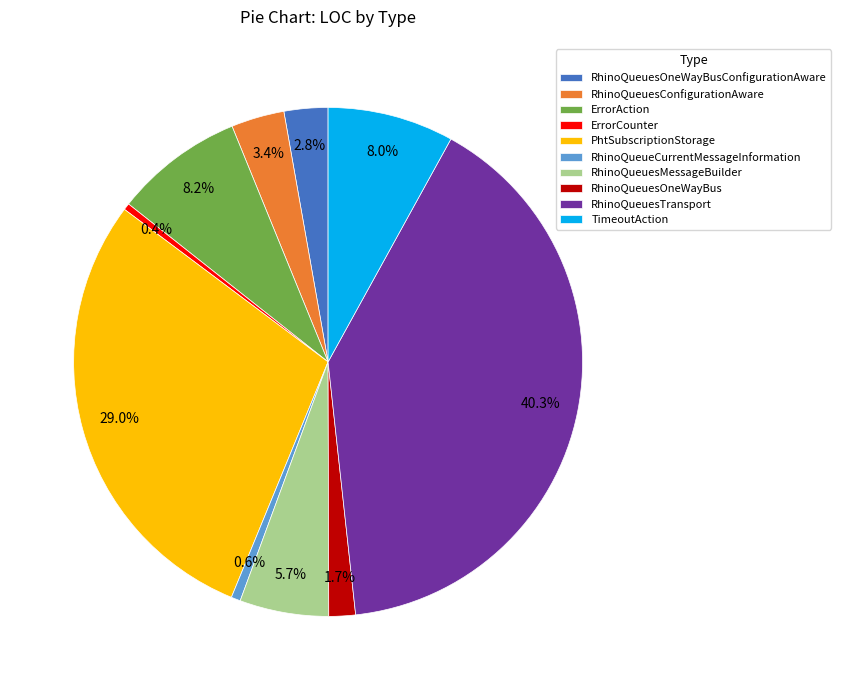

Count the number of slices in the pie.

10